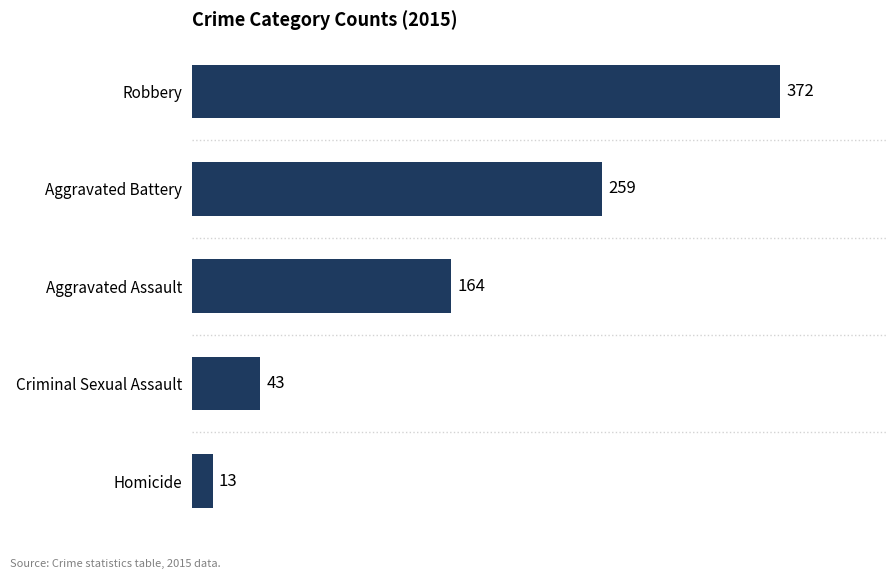

What is the label of the 2nd bar from the bottom?

Criminal Sexual Assault